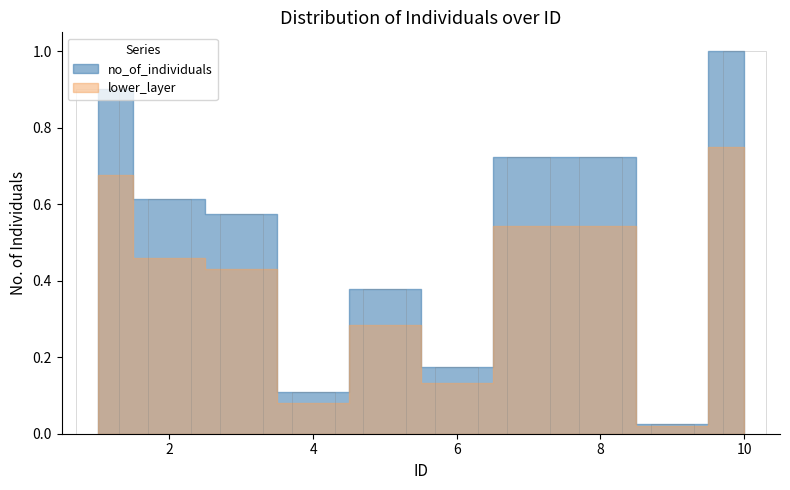

What is the greatest value displayed?

1.0